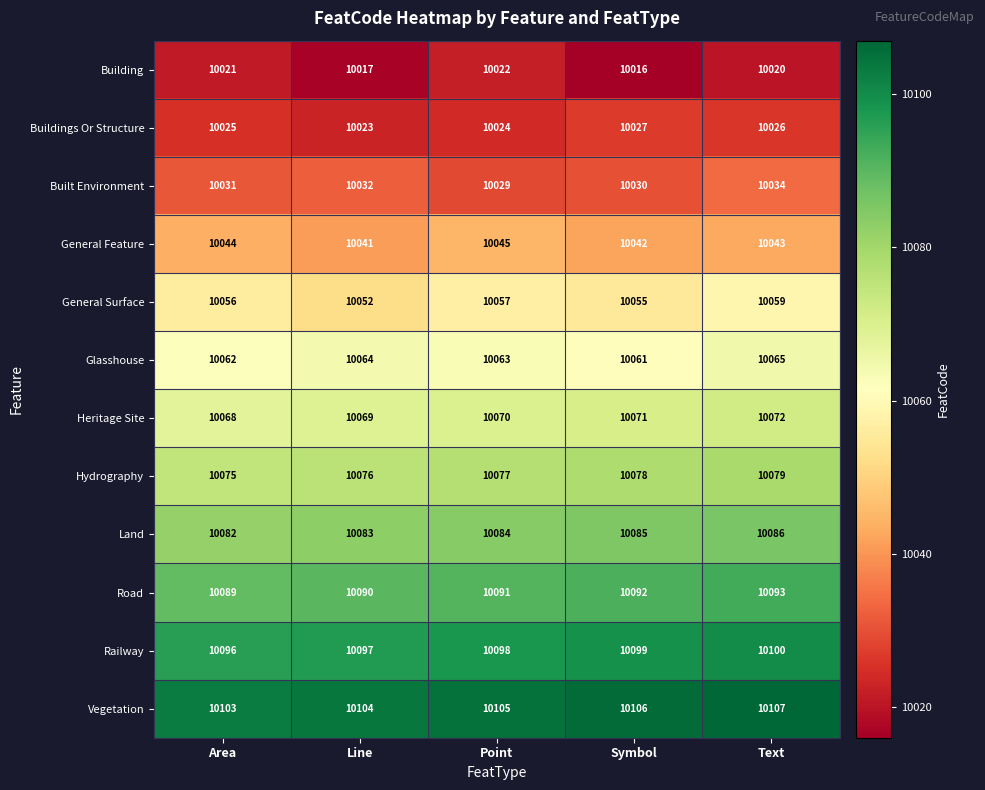

What is the difference between the highest and lowest values at Line?

87